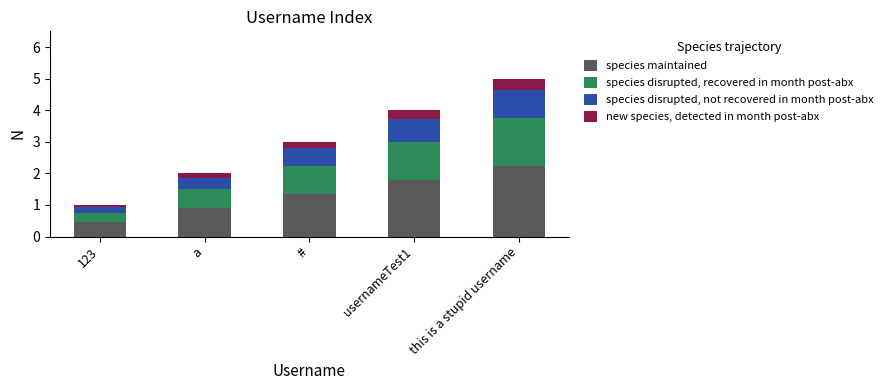

The species maintained series shows 0.9 at a. True or false?

True